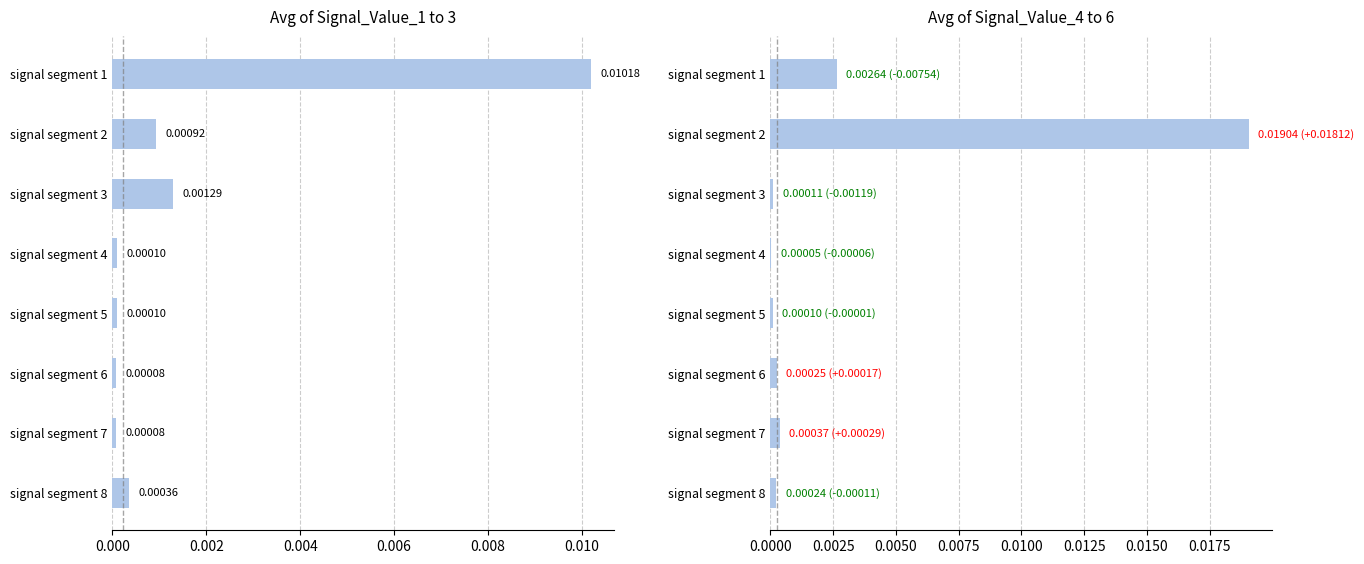

What position from the right is 0.002?

7